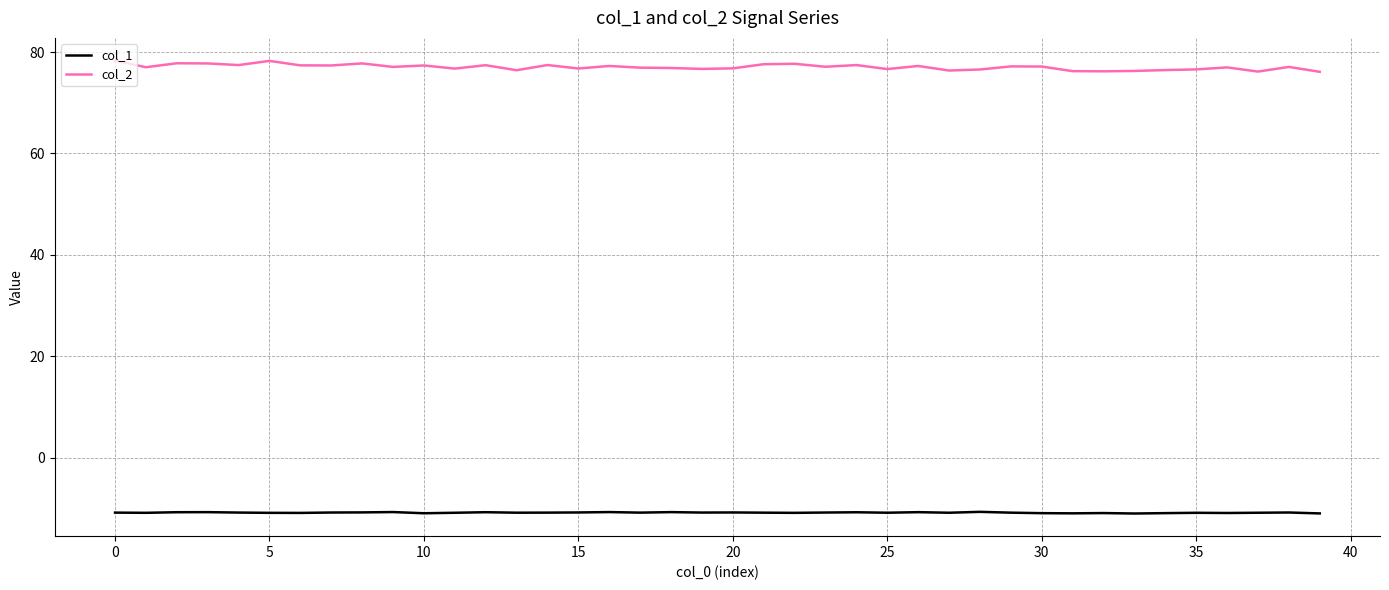

Rank the series by their maximum value, from highest to lowest.

col_2, col_1